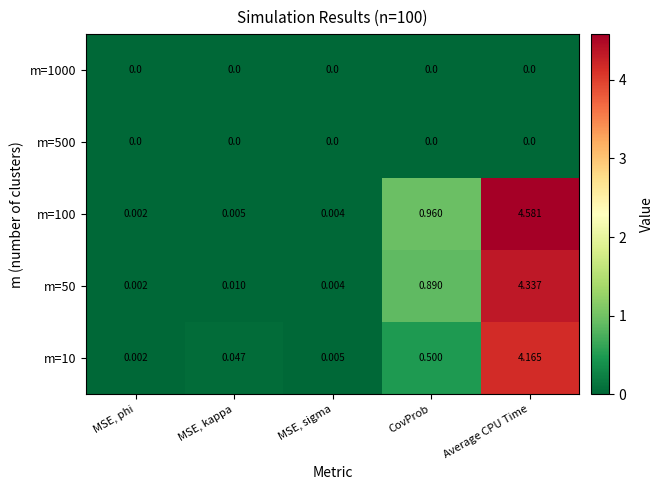

At which label does m=50 reach its minimum?

MSE, phi